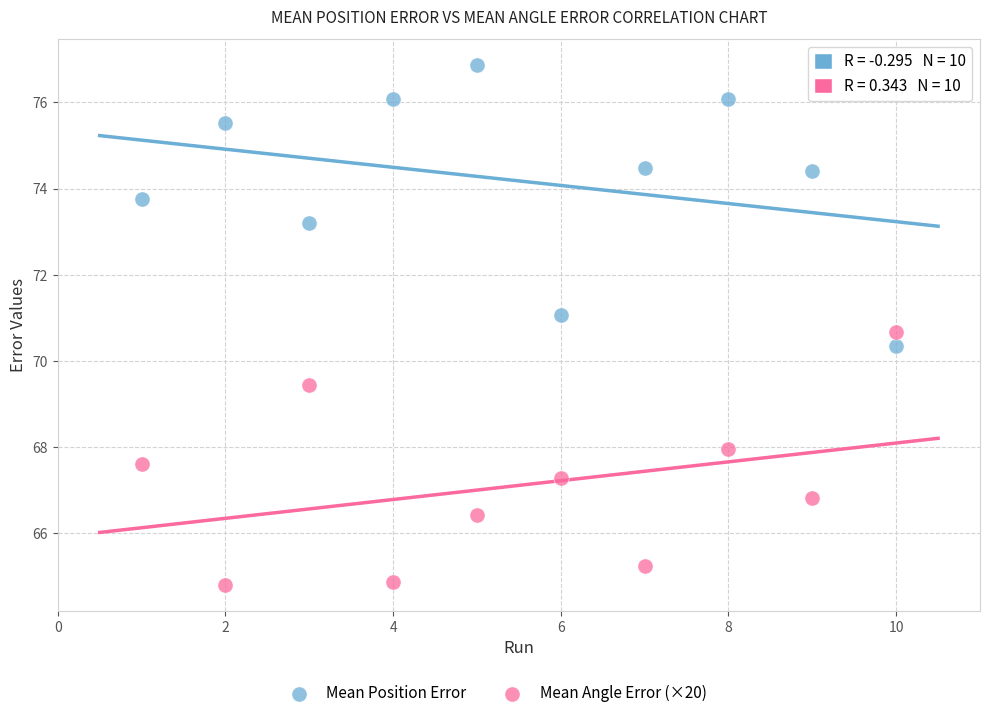

Across all data points, what is the range of X values (max minus min)?

9.0